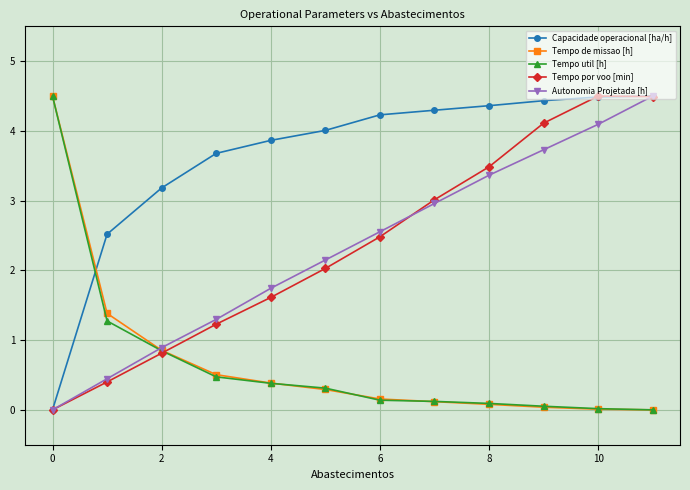

True or false: Tempo por voo [min] has more than 2 interior local peaks.

False